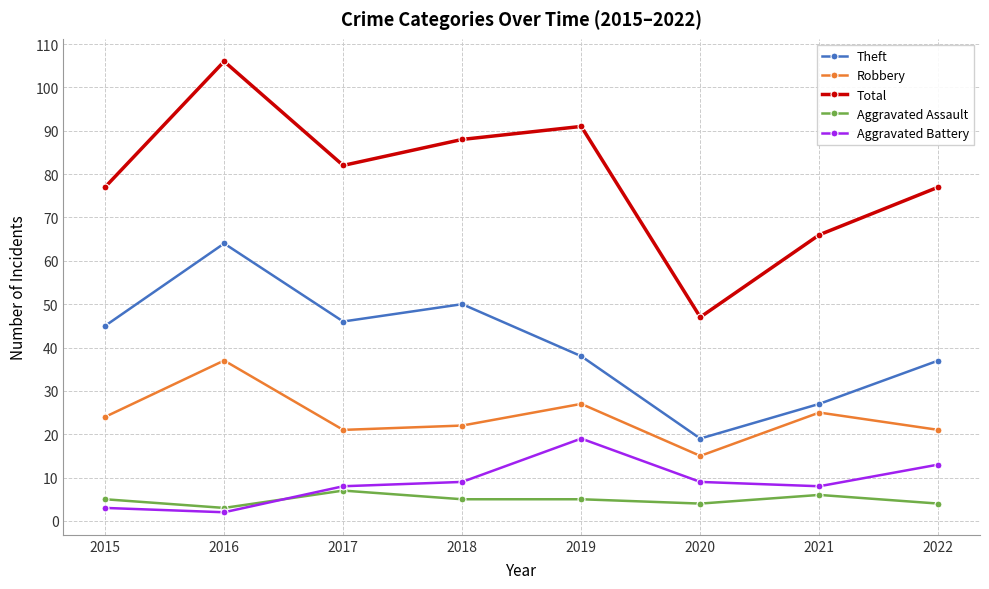

Is the value of Aggravated Battery at 2020 greater than the value of Total at 2015?

No